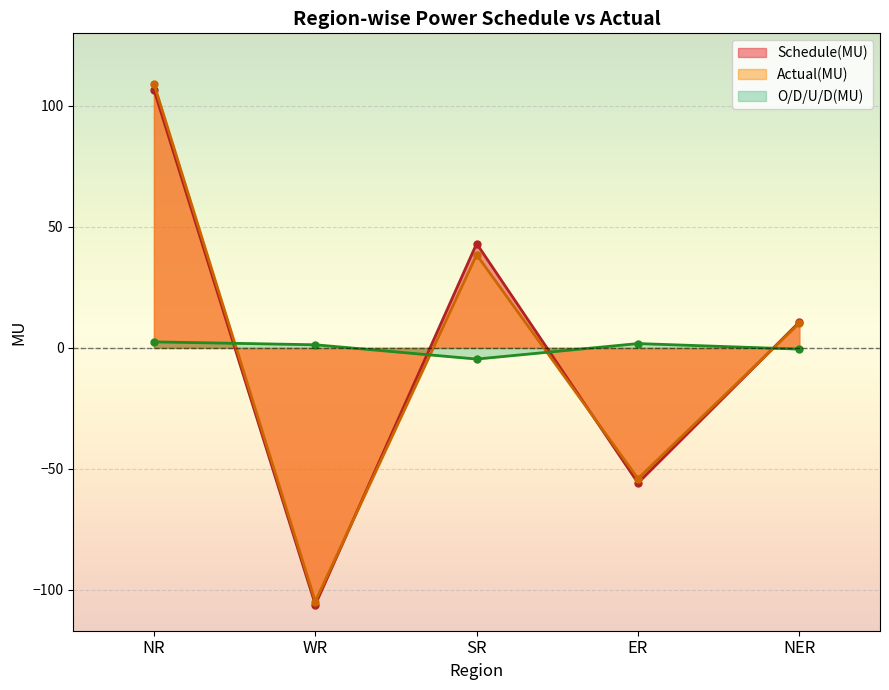

How many series are shown in this chart?

3